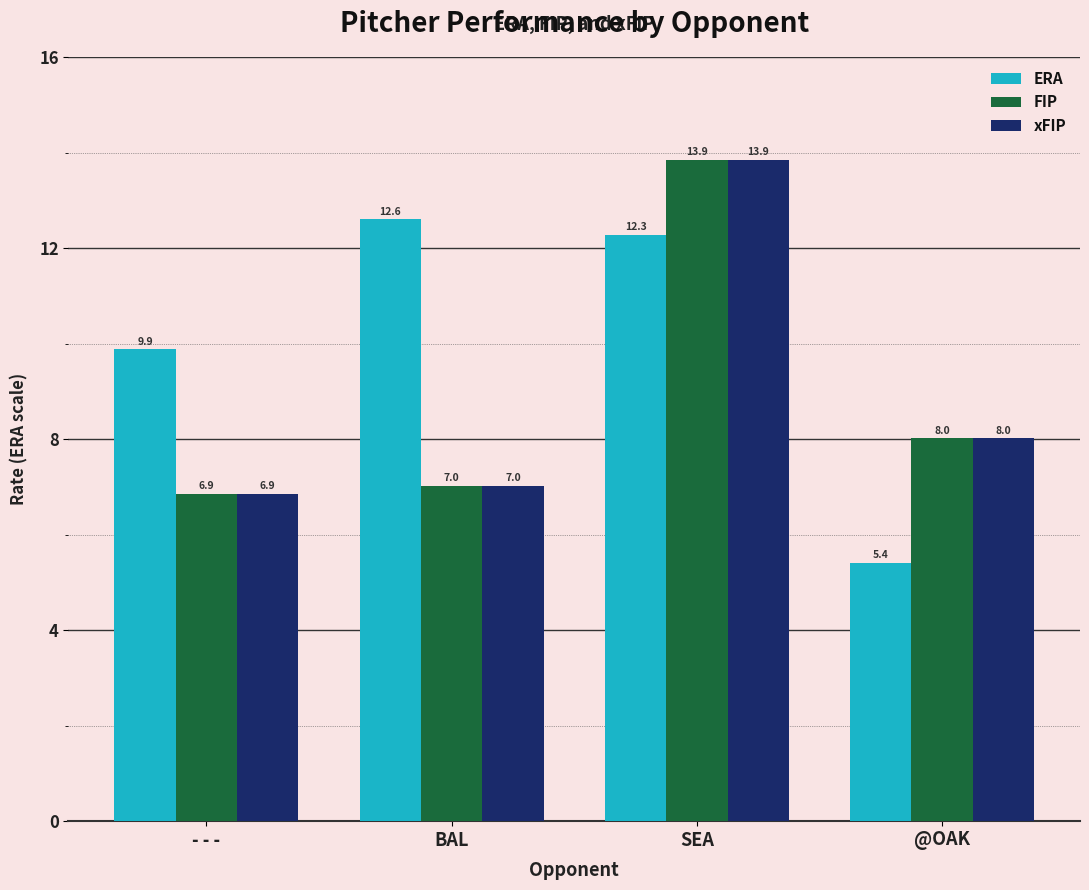

What is the label of the 2nd bar from the right?

SEA